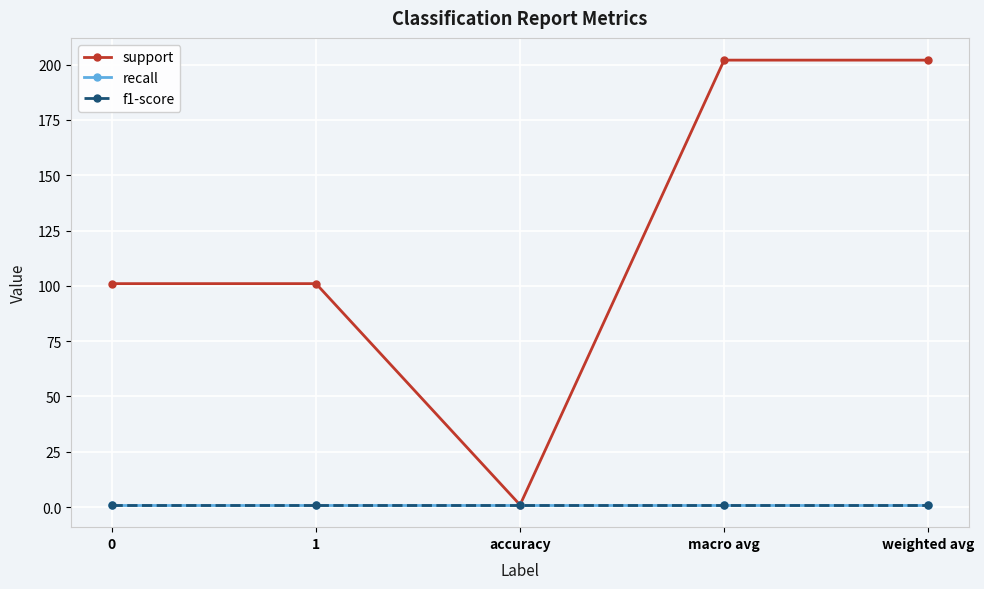

Which has a higher value, weighted avg or 1?

weighted avg